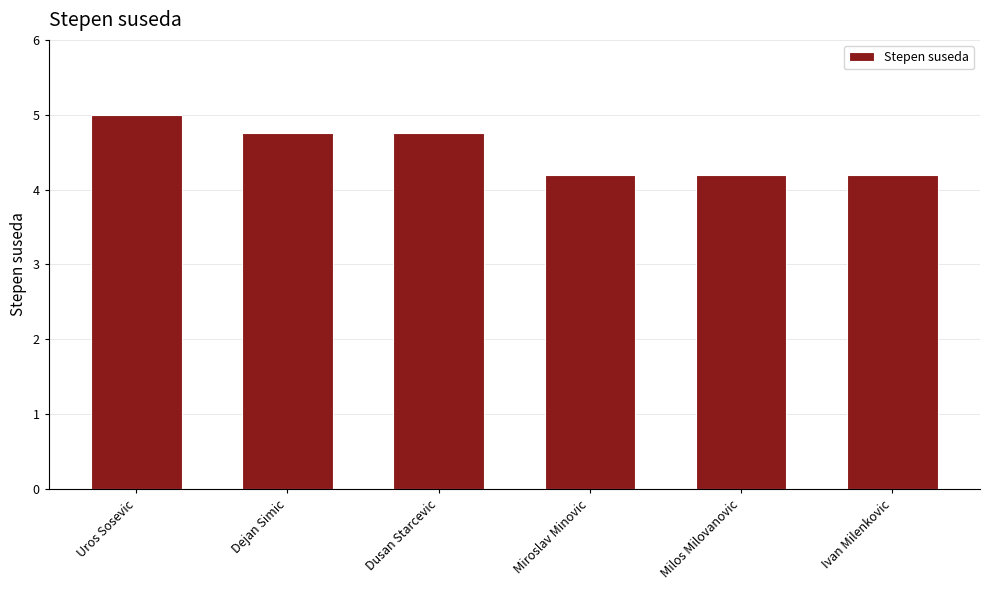

What is the value of the 3rd bar from the left?

4.8